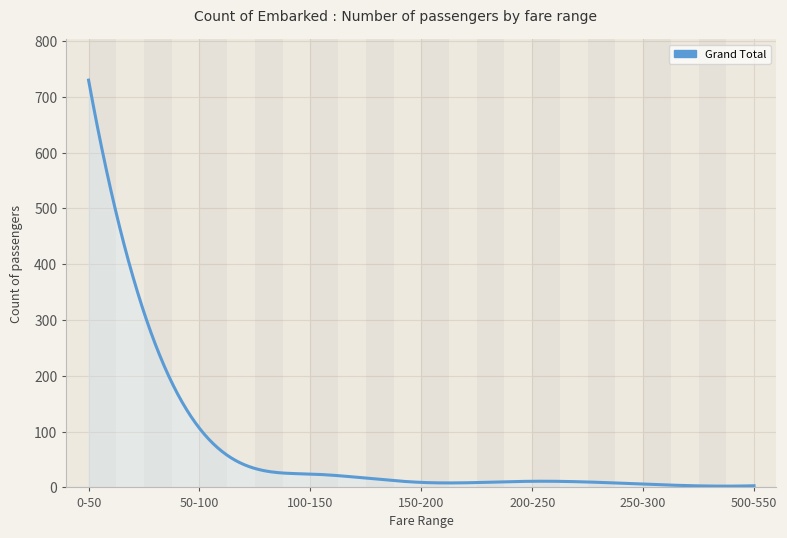

How many values are below 11?

150